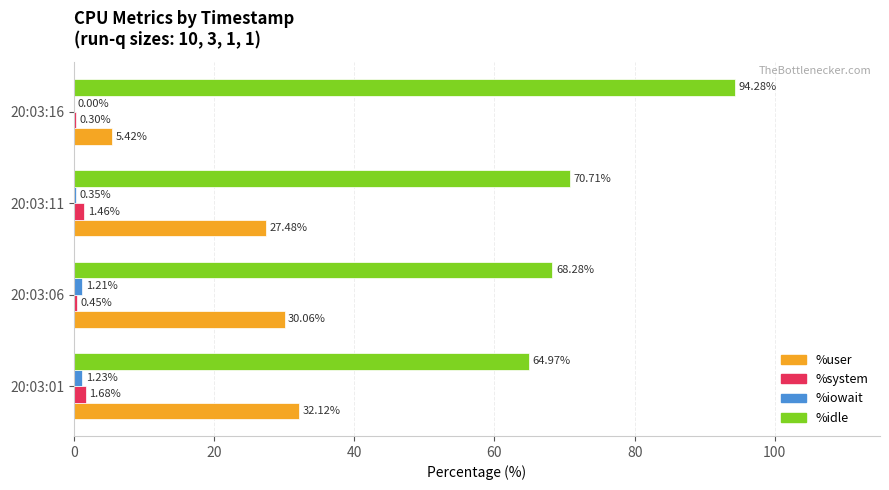

What is the sum of all %idle values?

298.2